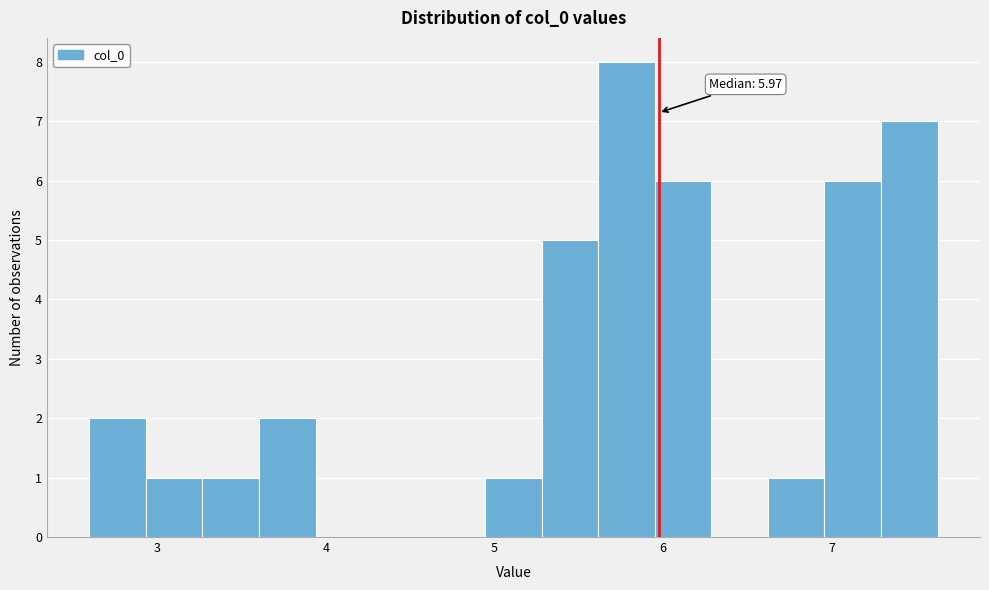

Read against the x-axis, roughly where is the centre of the tallest bar?

5.8